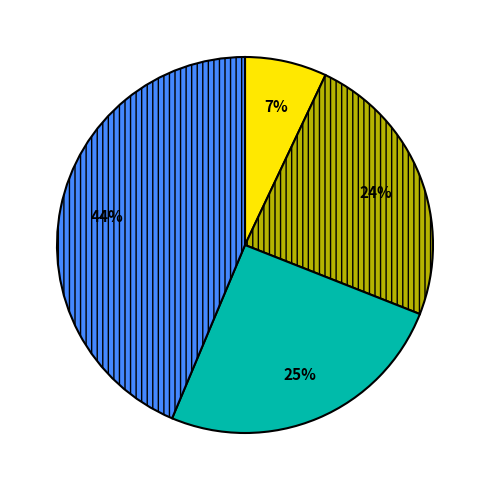

To the nearest percent, what is the average slice percentage?

25%